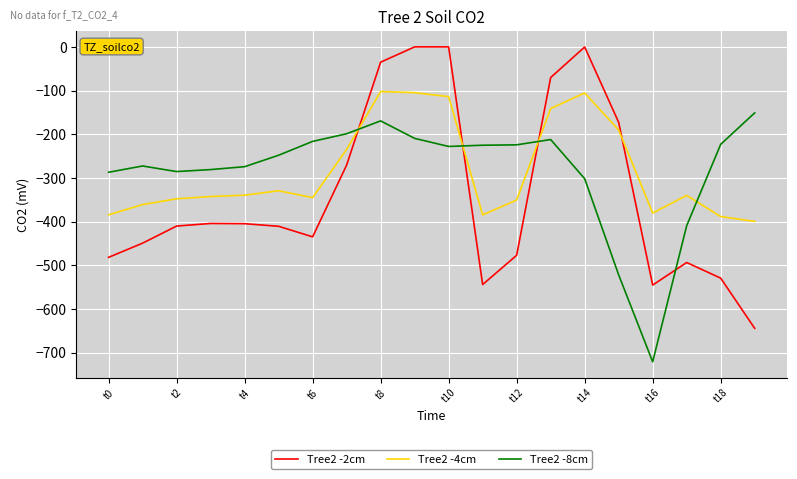

True or false: Tree2 -8cm and Tree2 -4cm cross at least once.

True